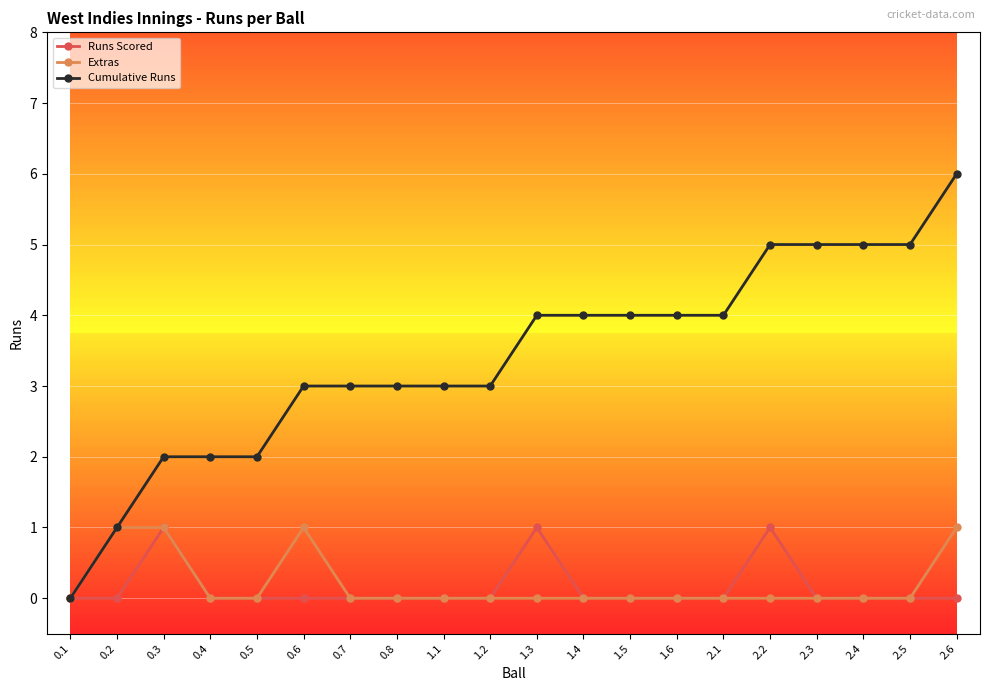

What is the greatest value displayed?

6